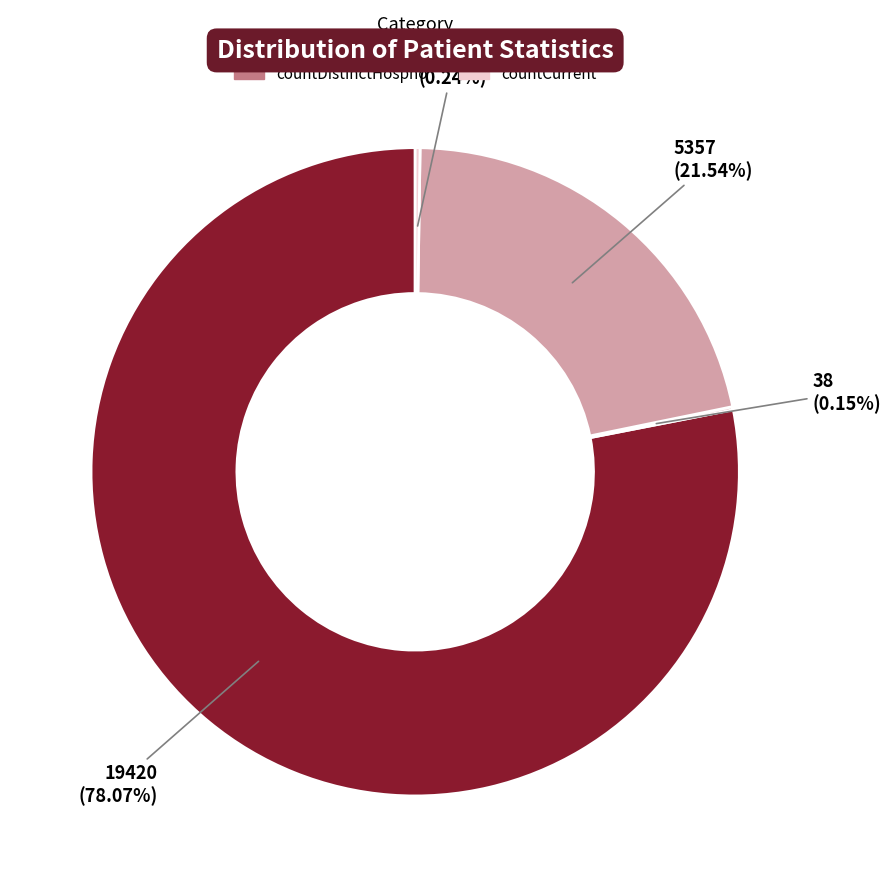

Is there any slice that represents more than half of the pie?

Yes